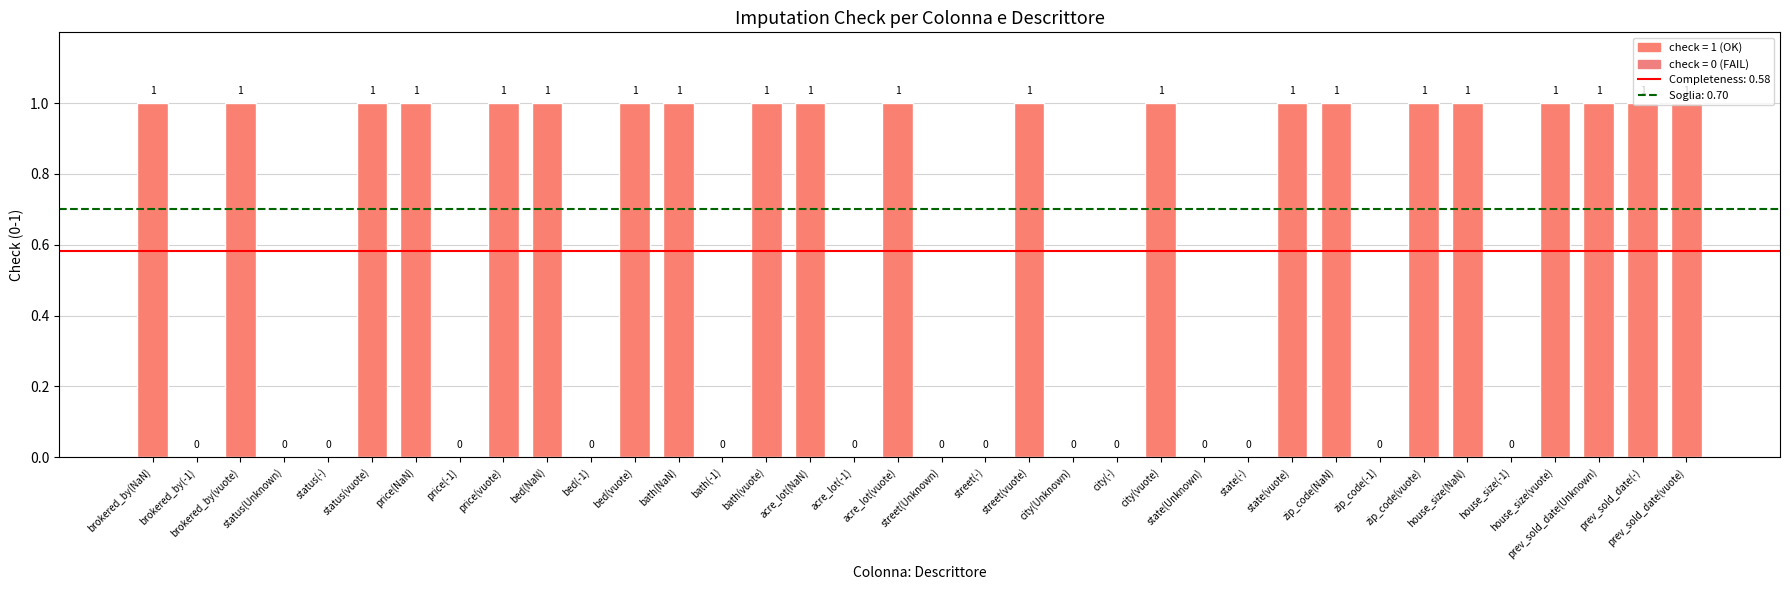

The value at price(vuote) is 0. True or false?

False